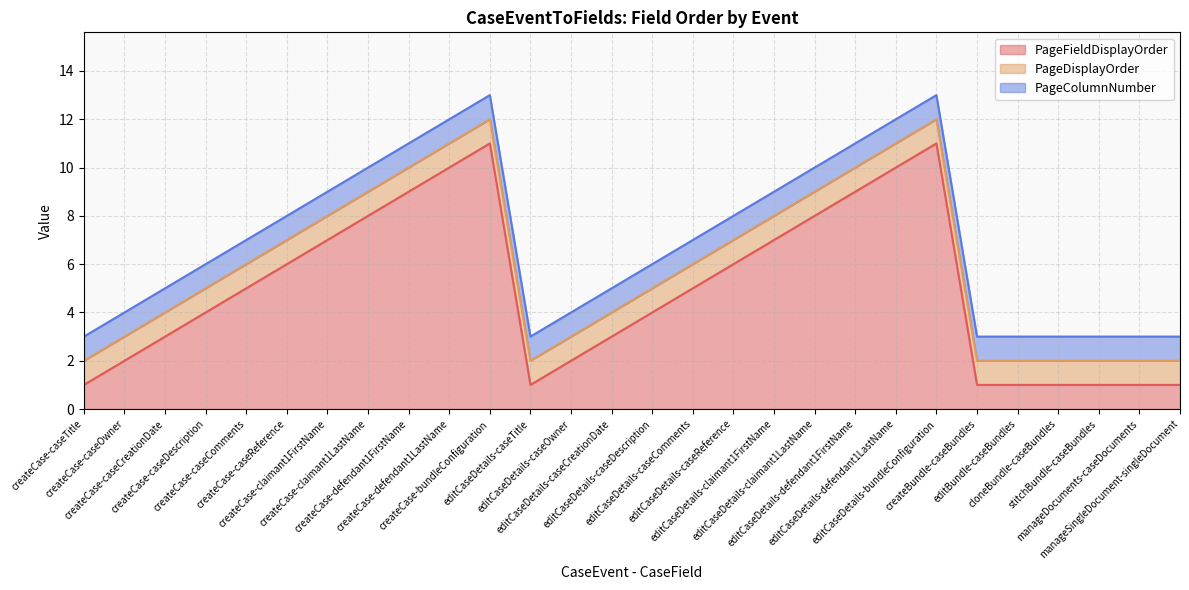

List the series in order of their peak value, highest first.

PageFieldDisplayOrder, PageDisplayOrder, PageColumnNumber